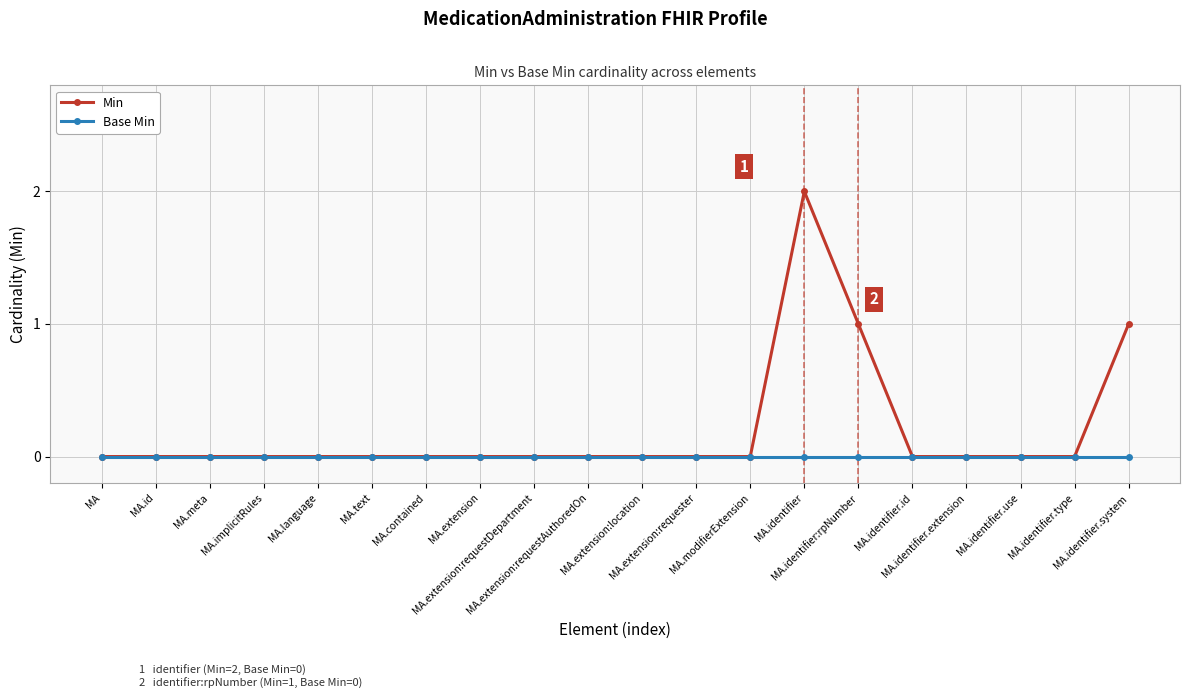

Which series has the largest total across all categories?

Min